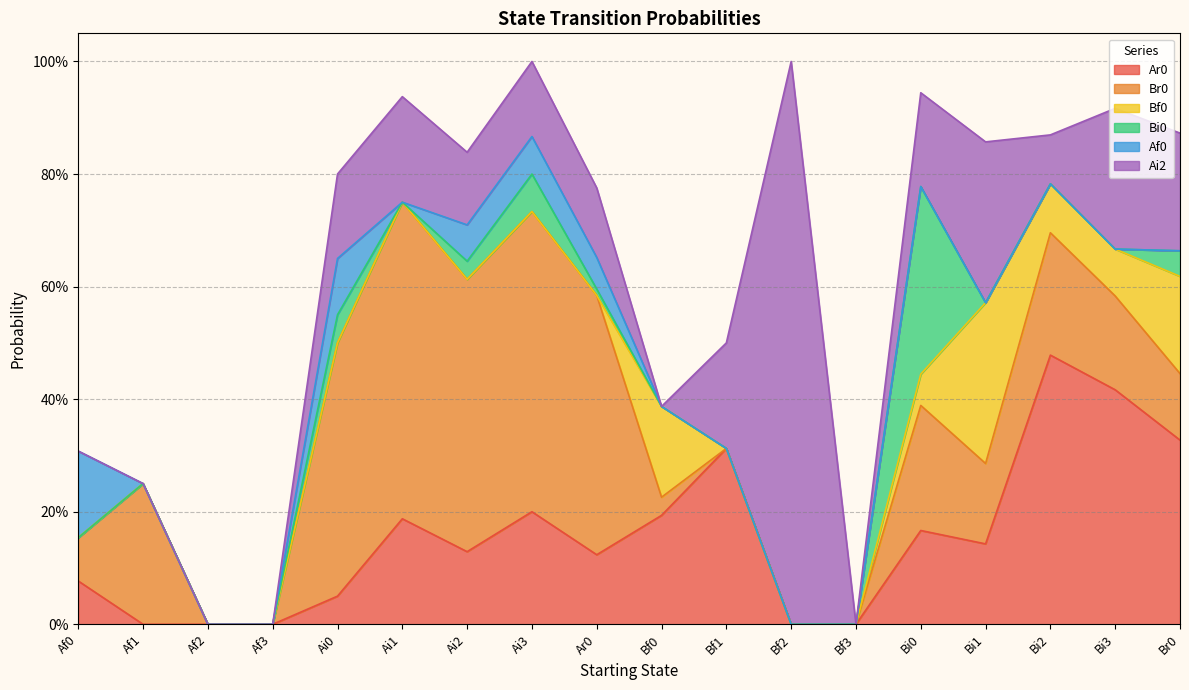

In Br0, how many points are higher than both neighbors (excluding endpoints)?

5